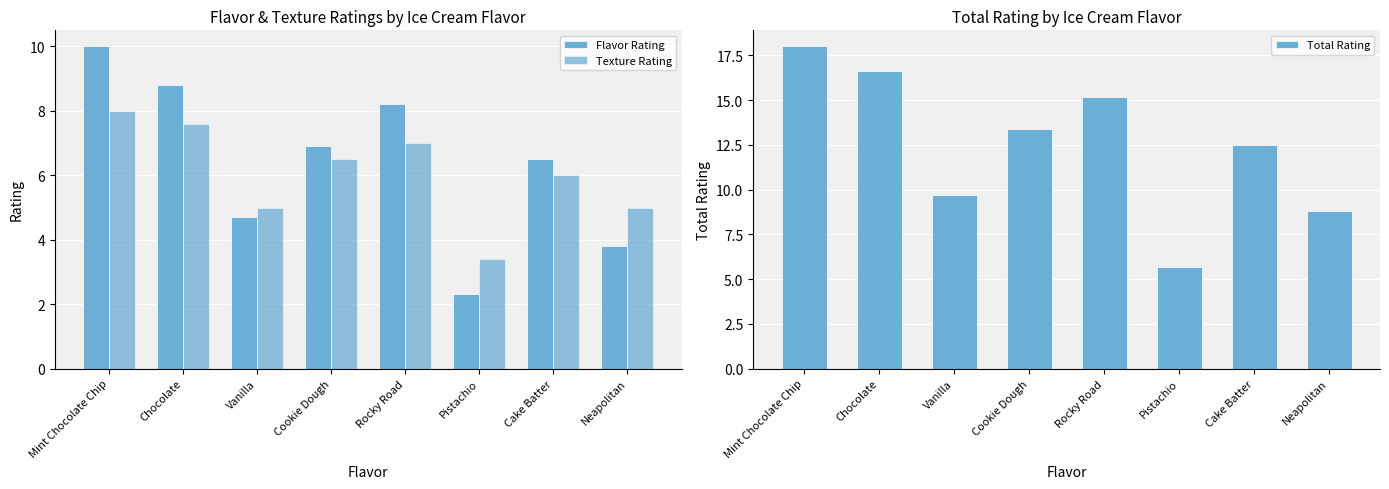

Rank the series by their maximum value, from lowest to highest.

Texture Rating, Flavor Rating, Total Rating